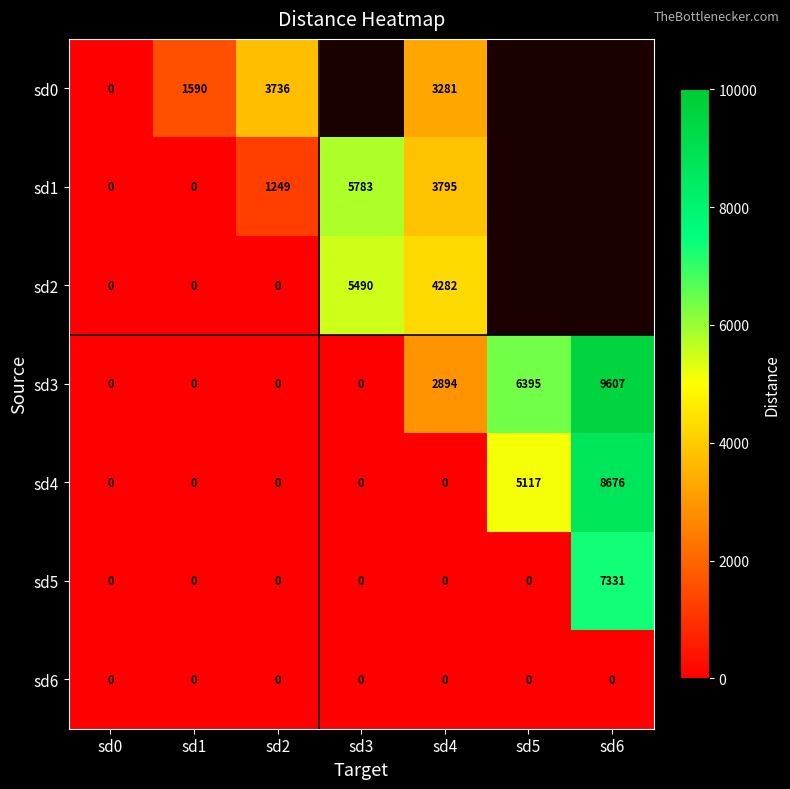

How many distinct data groups are displayed?

7